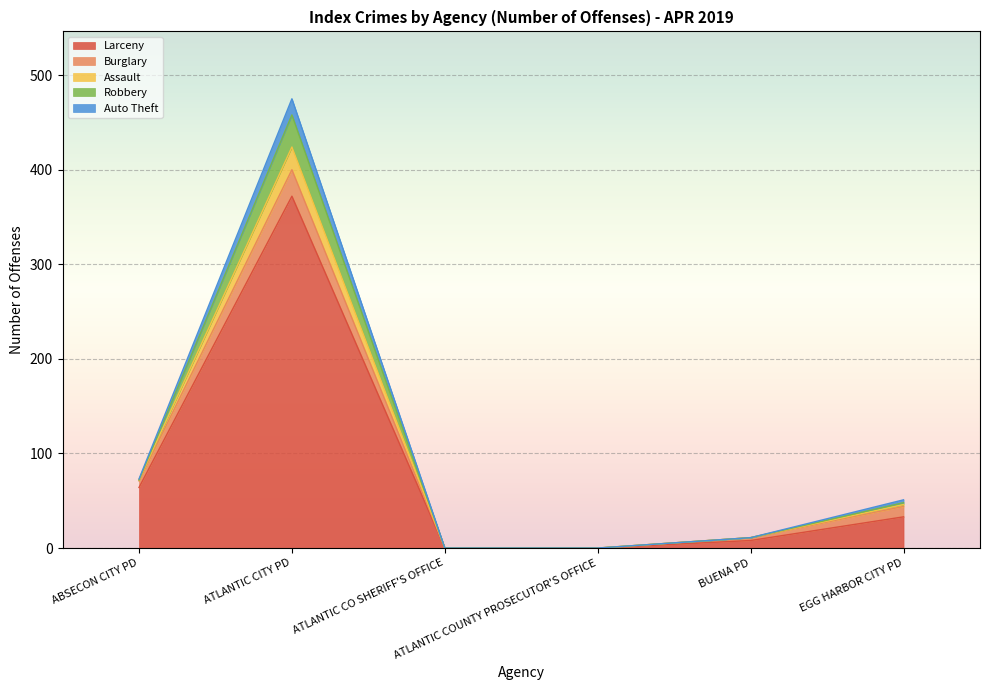

Does the chart display data point markers on the line(s)?

No